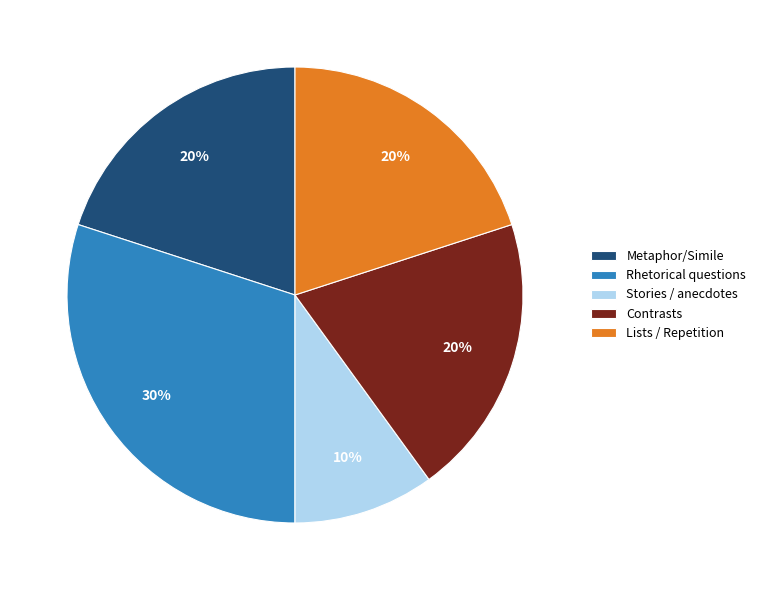

Which category has the biggest portion of the pie?

Rhetorical questions